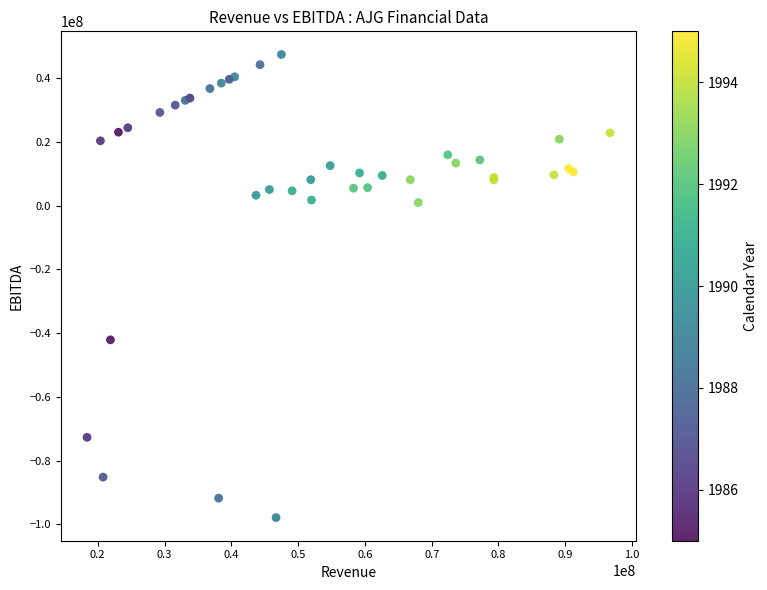

What Y value in the scatter plot is closest to -25200000?

-42100000